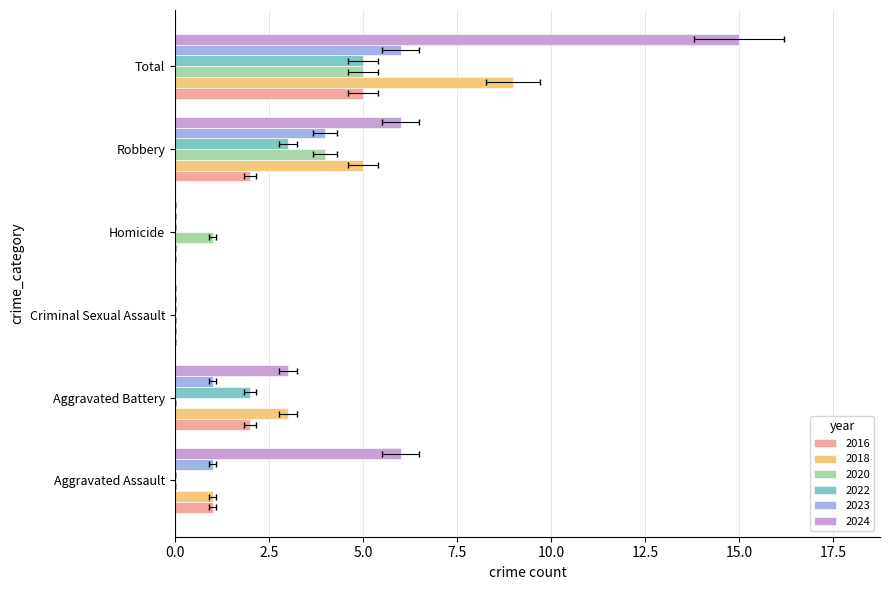

Which has a higher value, Homicide or Aggravated Assault?

Aggravated Assault